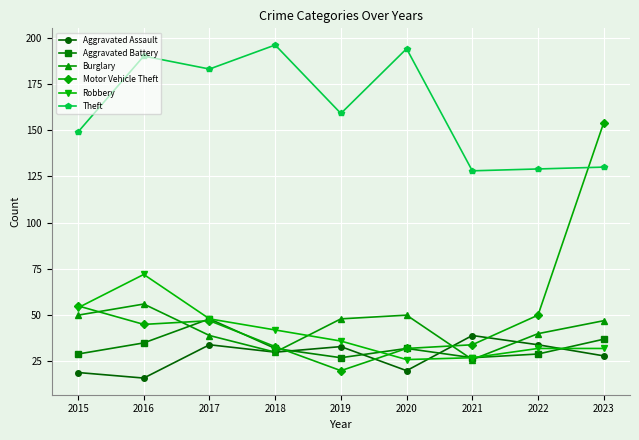

List the series in order of their peak value, highest first.

Theft, Motor Vehicle Theft, Robbery, Burglary, Aggravated Battery, Aggravated Assault